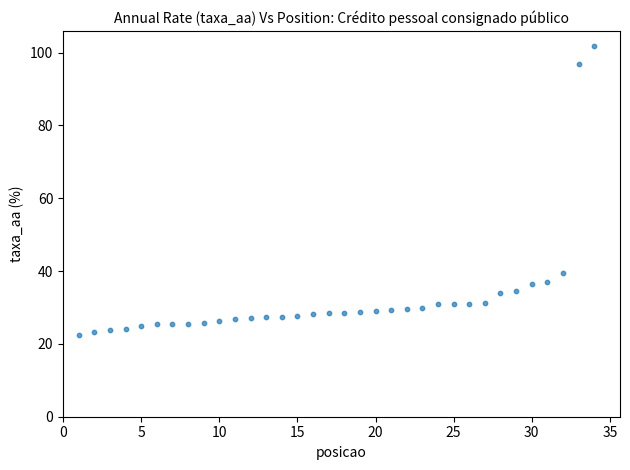

What Y value in the scatter plot is closest to 62?

39.5